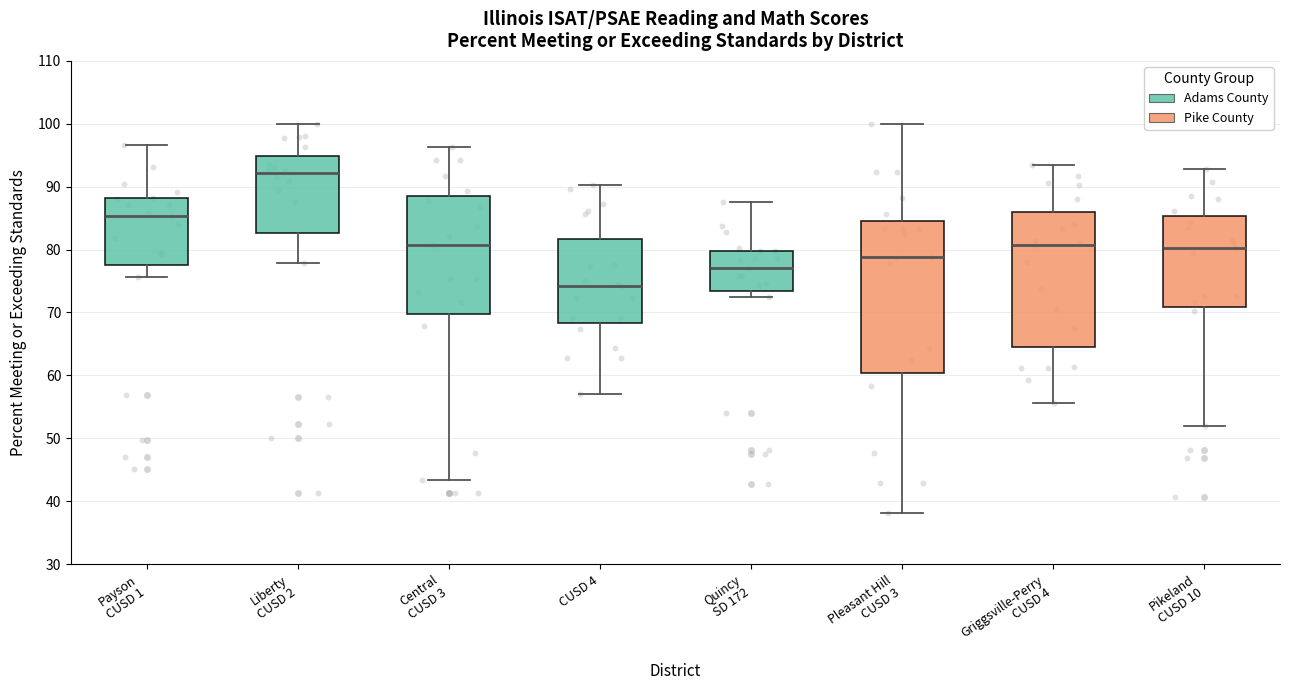

Which box is the tallest, from its lower edge to its upper edge?

Pleasant Hill CUSD 3